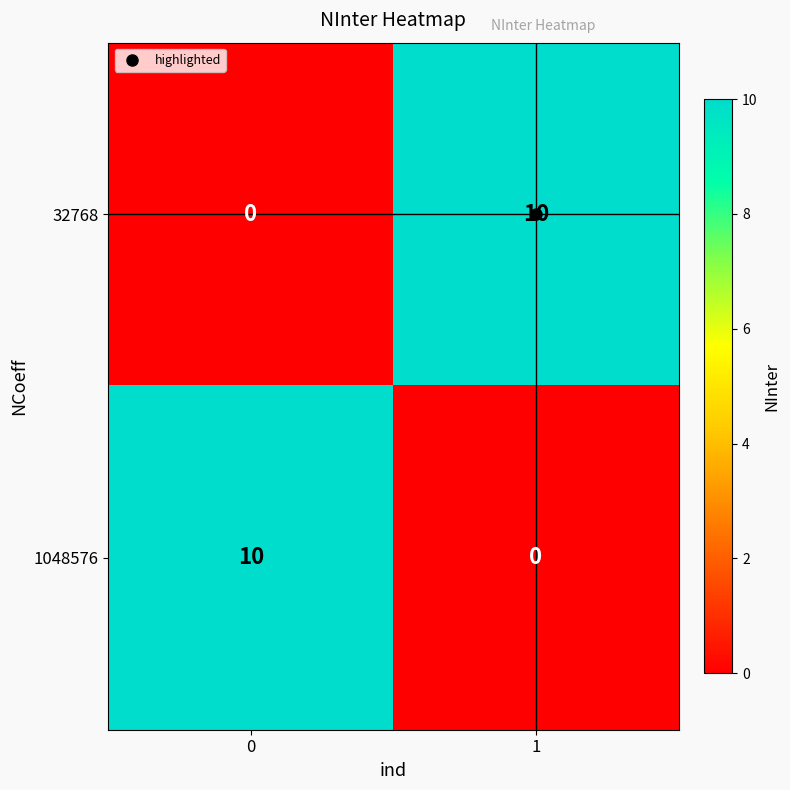

What is the difference between the maximum and minimum values in the 32768 series?

10